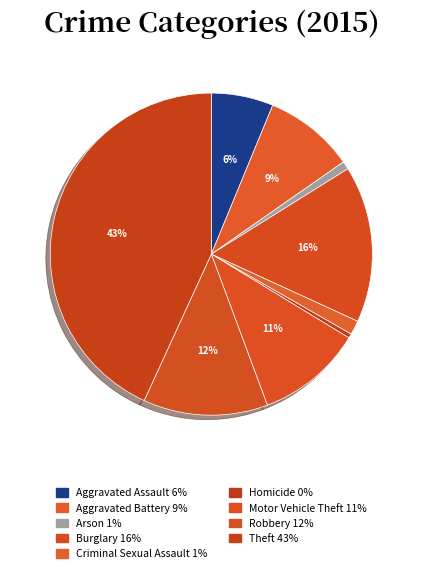

What percentage is the Arson slice, to the nearest percent?

1%